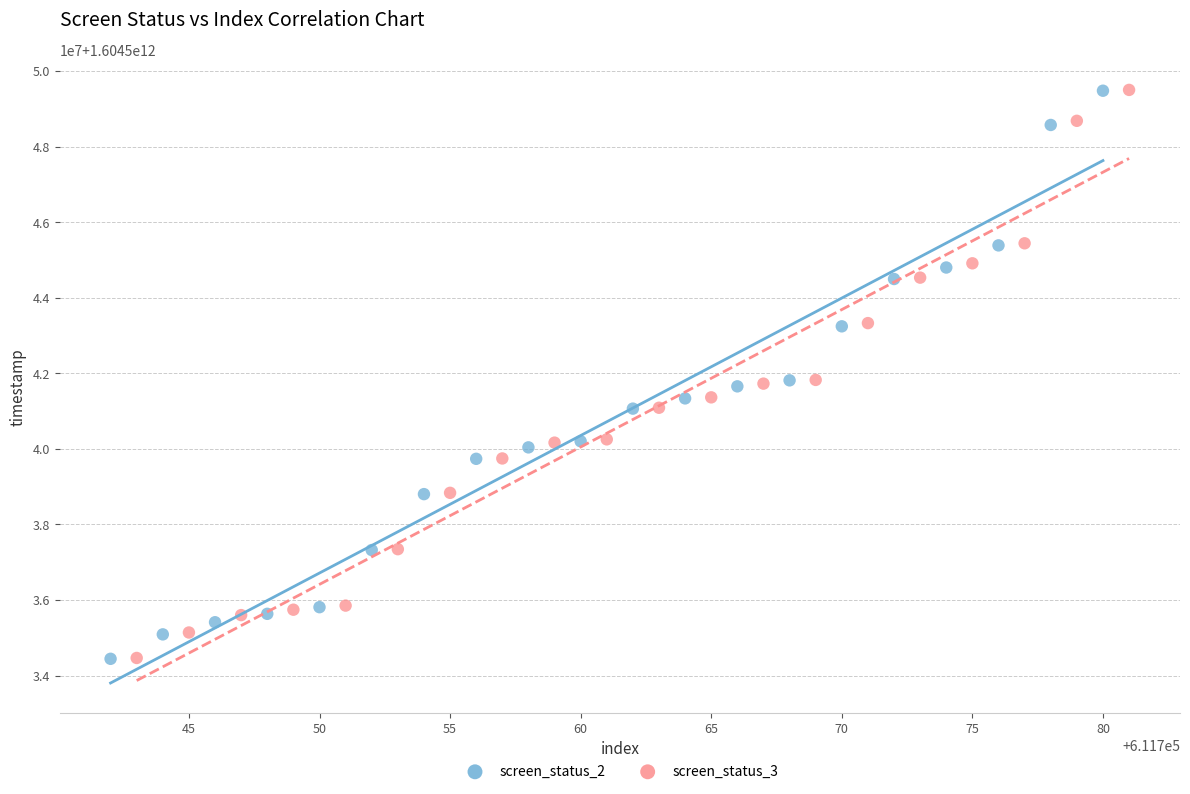

What are all the series names shown in the legend?

screen_status_2, screen_status_3